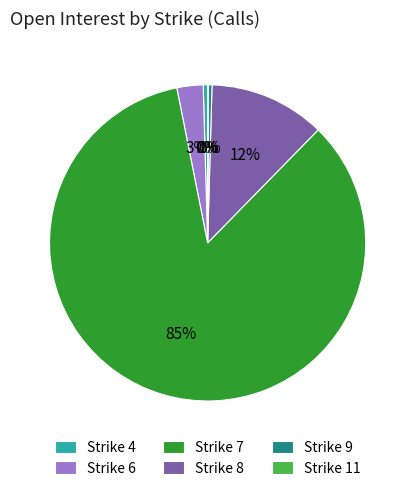

Do Strike 6 and Strike 7 together represent more than half of the pie?

Yes